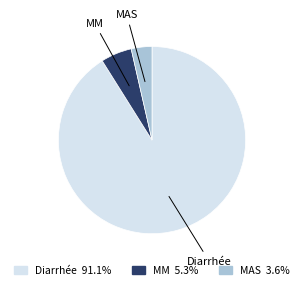

Do Diarrhée and MM together represent more than half of the pie?

Yes